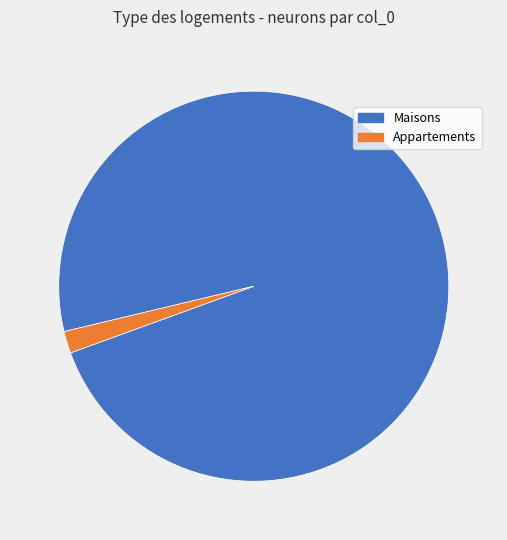

Is there any slice that represents more than half of the pie?

Yes